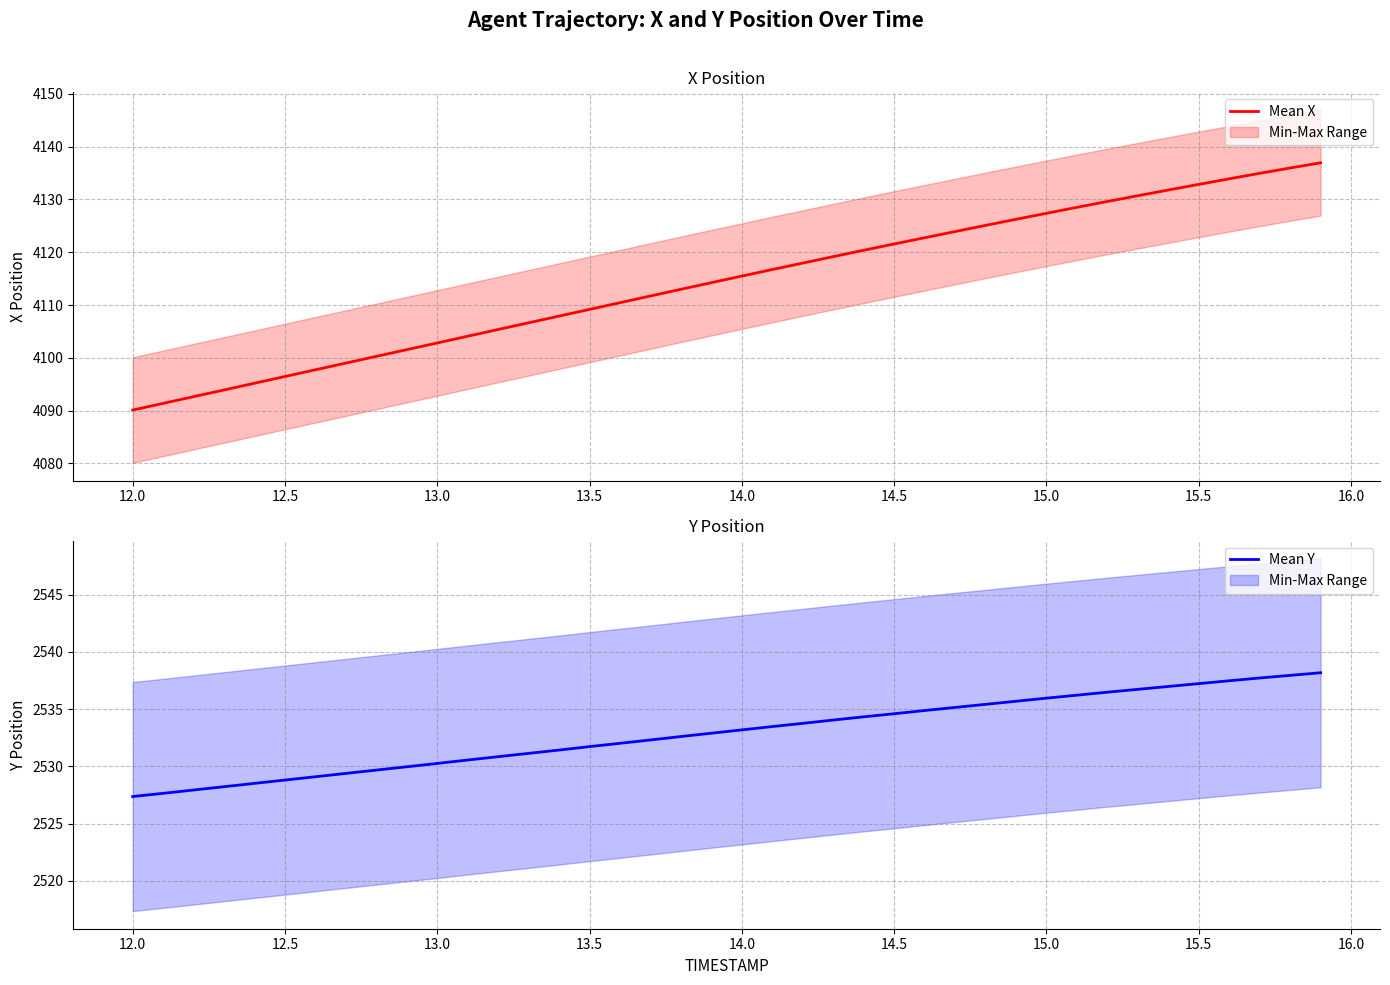

True or false: Mean X and Mean Y intersect in this chart.

False